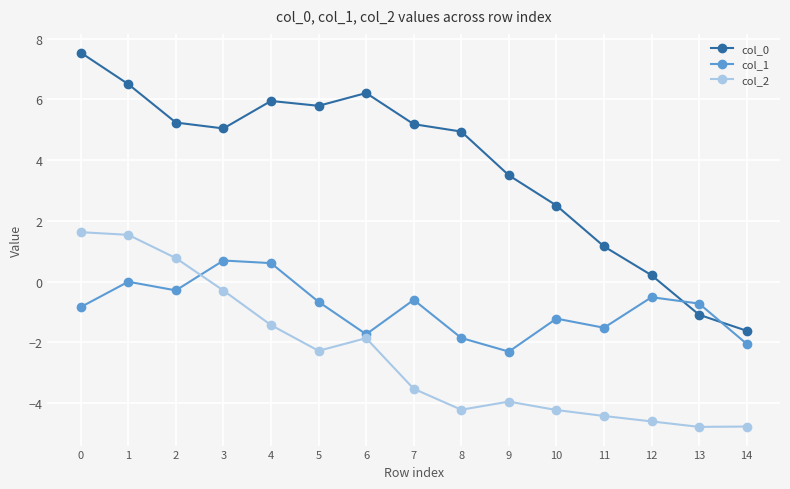

What is the value of the col_0 point at the 2nd from the left?

6.5